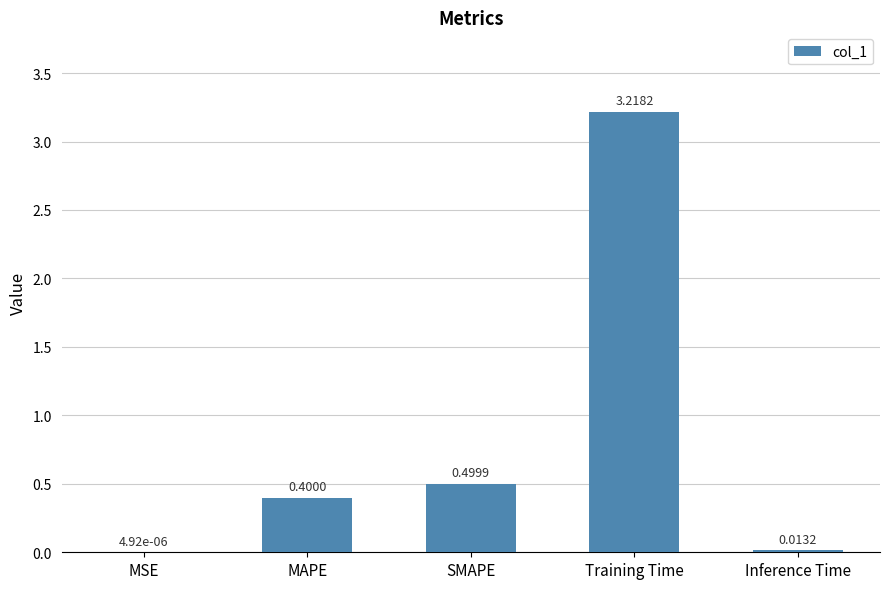

Which category has the highest value across all series?

Training Time